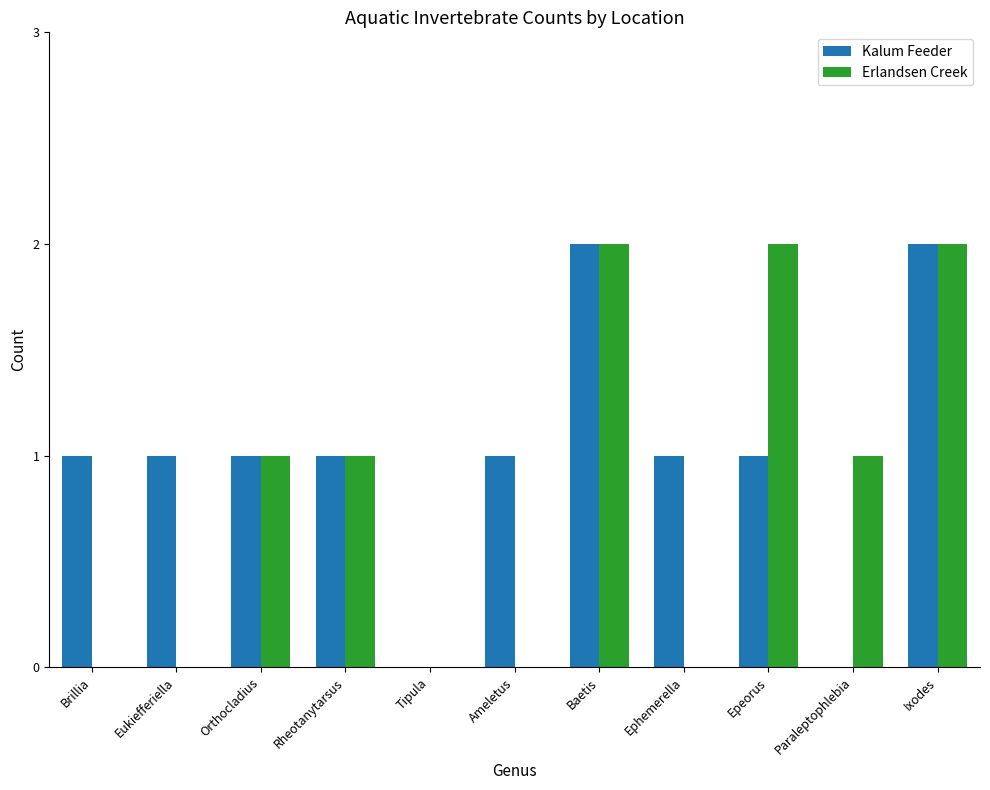

The Erlandsen Creek series shows 0 at Ephemerella. True or false?

True